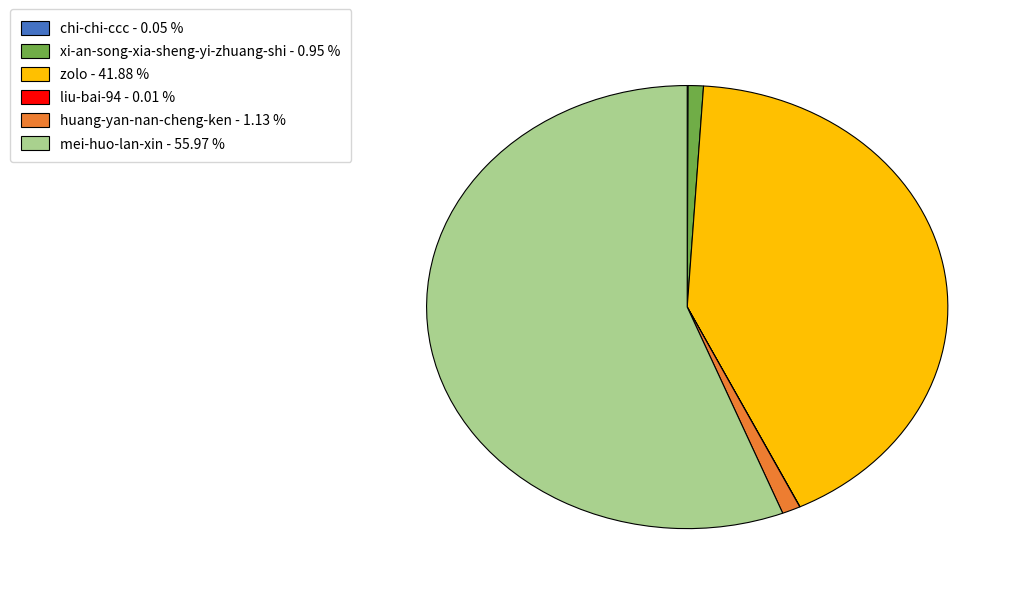

What is the largest slice in the pie chart?

mei-huo-lan-xin